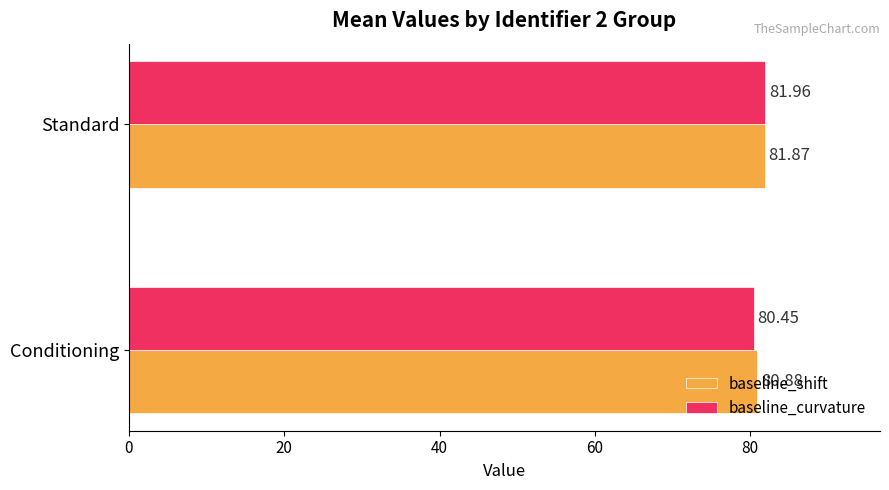

What is the difference between the maximum and minimum values in the baseline_shift series?

1.0